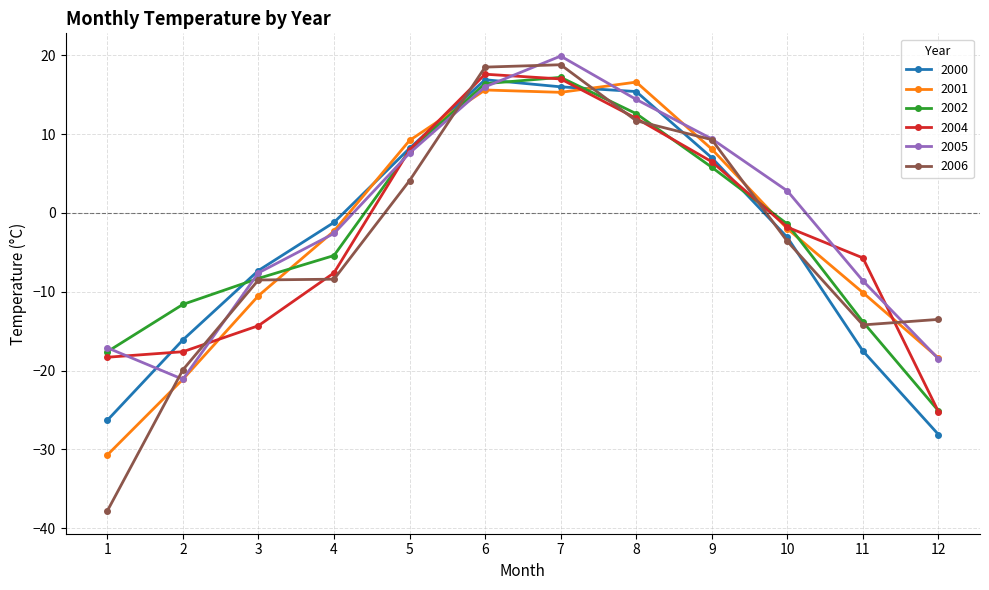

True or false: 2004 and 2000 intersect in this chart.

True